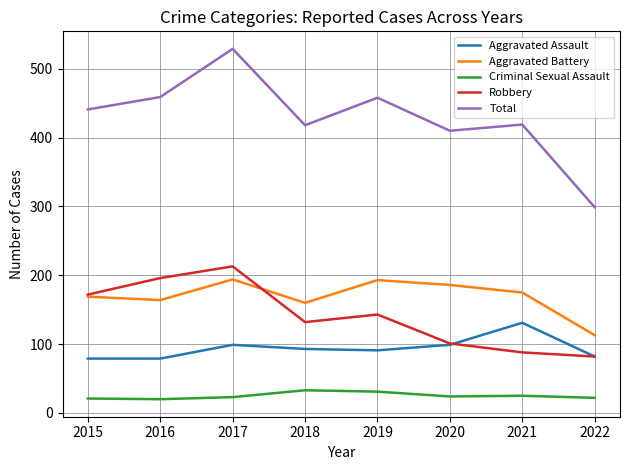

Is the value of Aggravated Assault at 2021 greater than the value of Total at 2019?

No